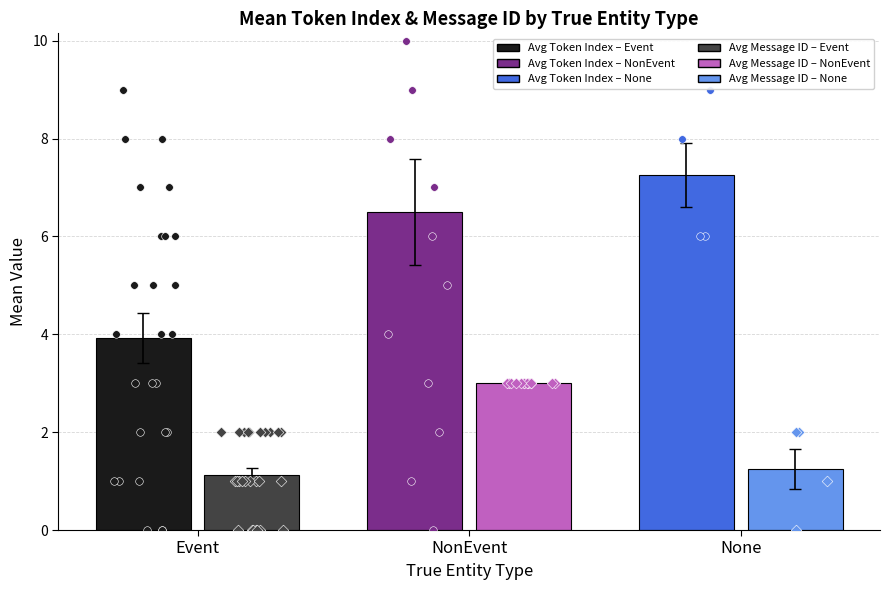

Between NonEvent and None, which is larger?

None